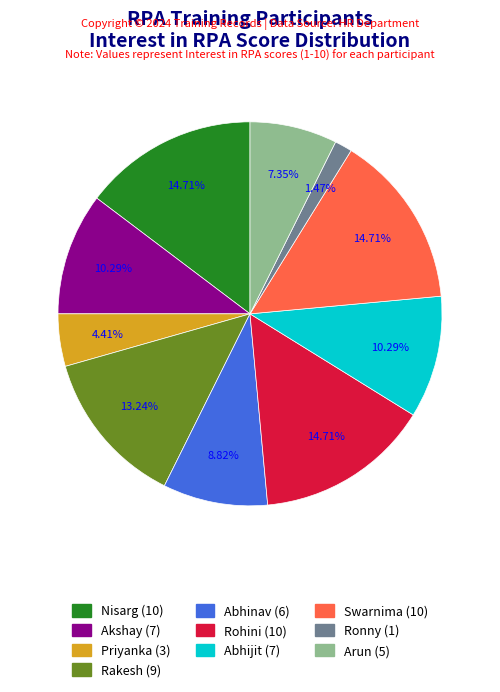

Approximately how many times larger is the value at Rohini compared to Swarnima?

1.0